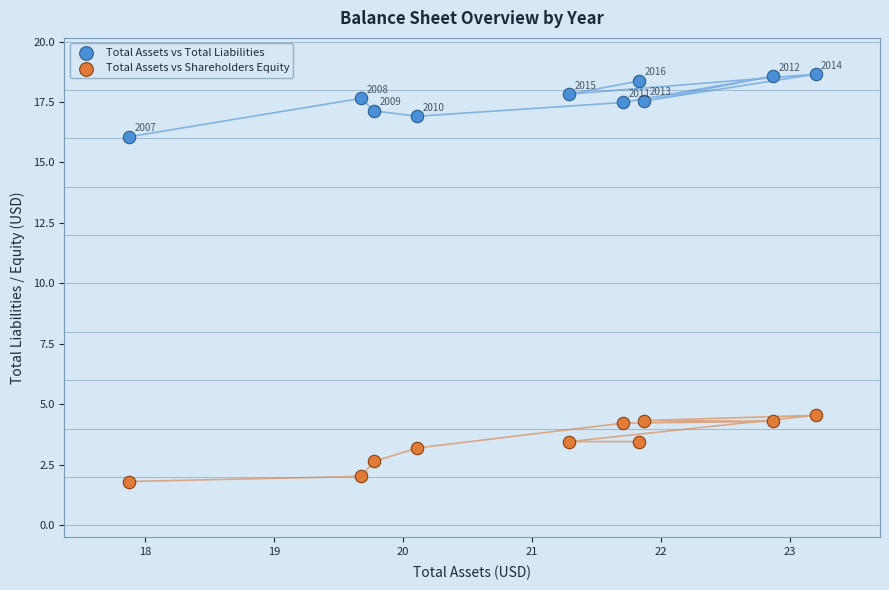

Which series has the largest Y range (max minus min)?

Total Assets vs Shareholders Equity